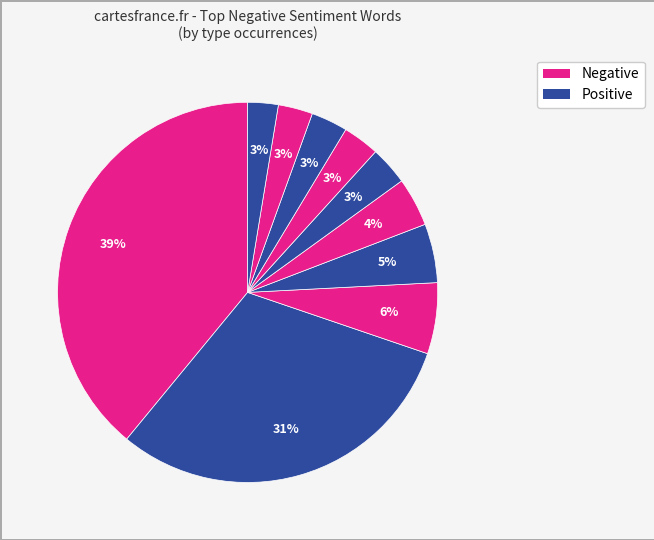

To the nearest percent, what is the difference between the largest and smallest slice percentages?

36%